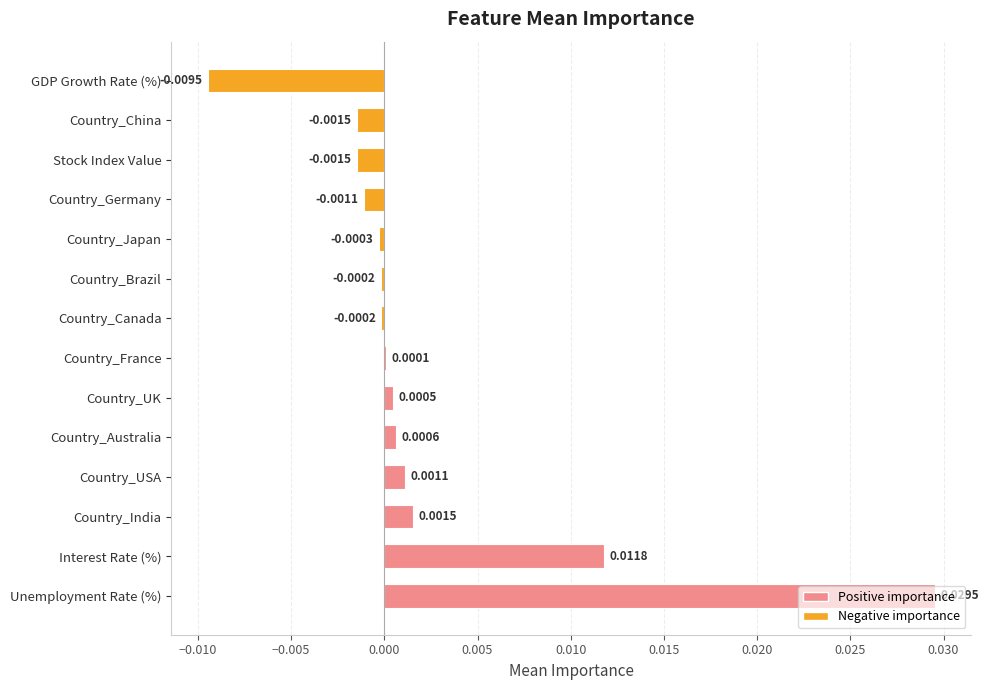

Which has a higher value, Country_Brazil or Country_China?

Country_Brazil